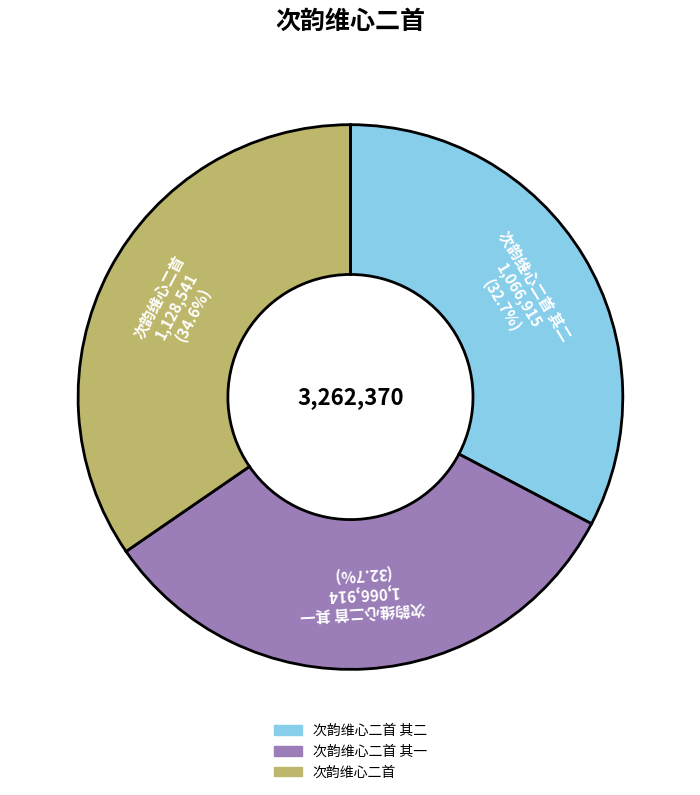

How many segments does this pie chart have?

3